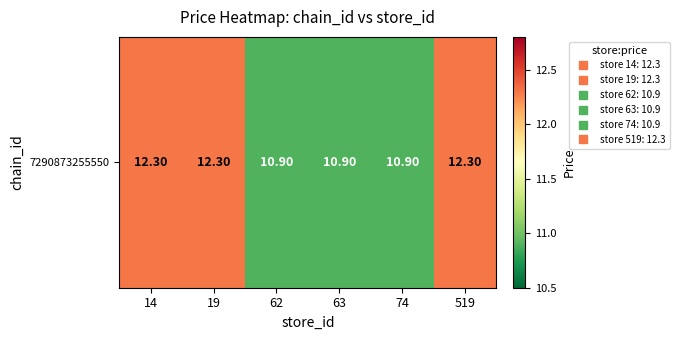

What is the sum of all values?

69.6